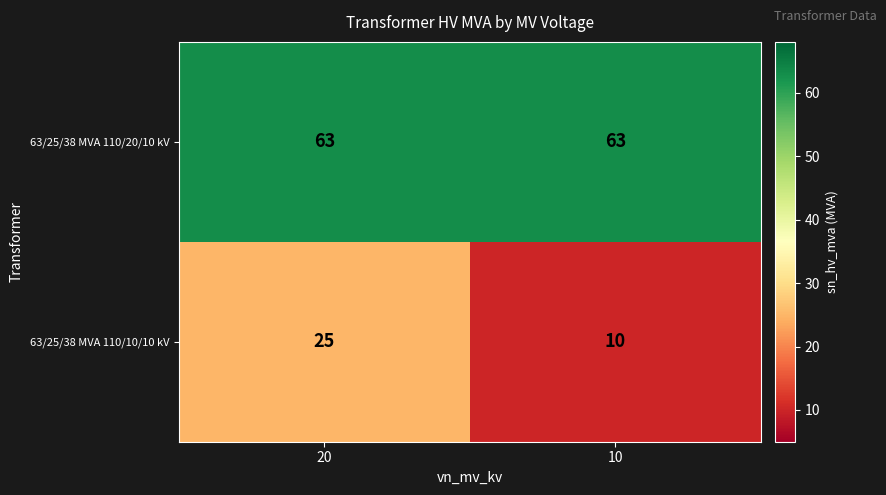

Which series has the largest range (max minus min)?

63/25/38 MVA 110/10/10 kV